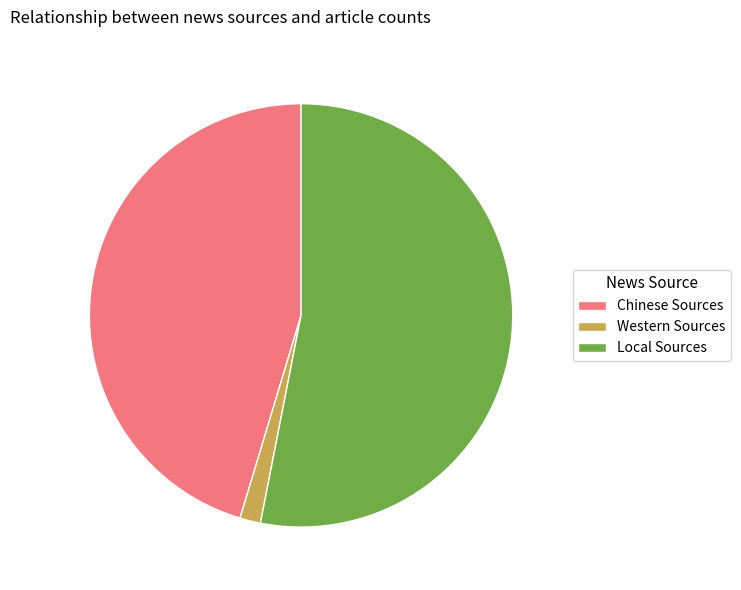

Is there a majority slice in this chart?

Yes